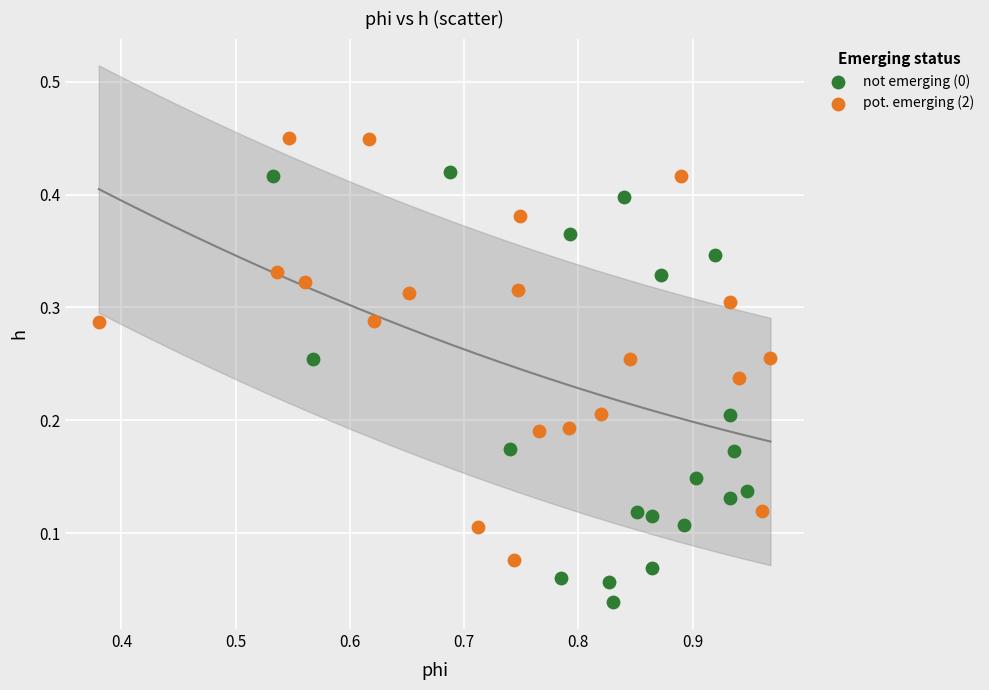

Which series reaches the maximum Y coordinate?

pot. emerging (2)